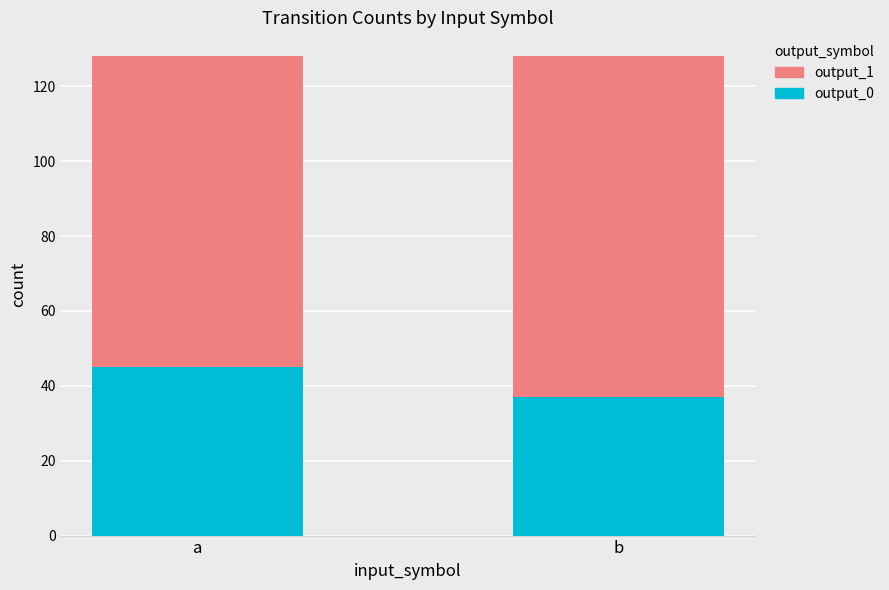

What is the difference between the output_0 values at a and b?

8